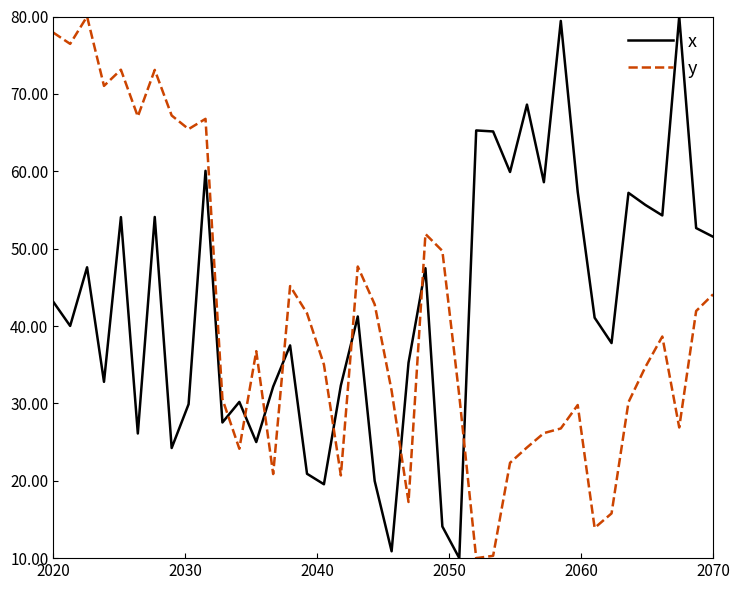

Which series has the largest total across all categories?

x